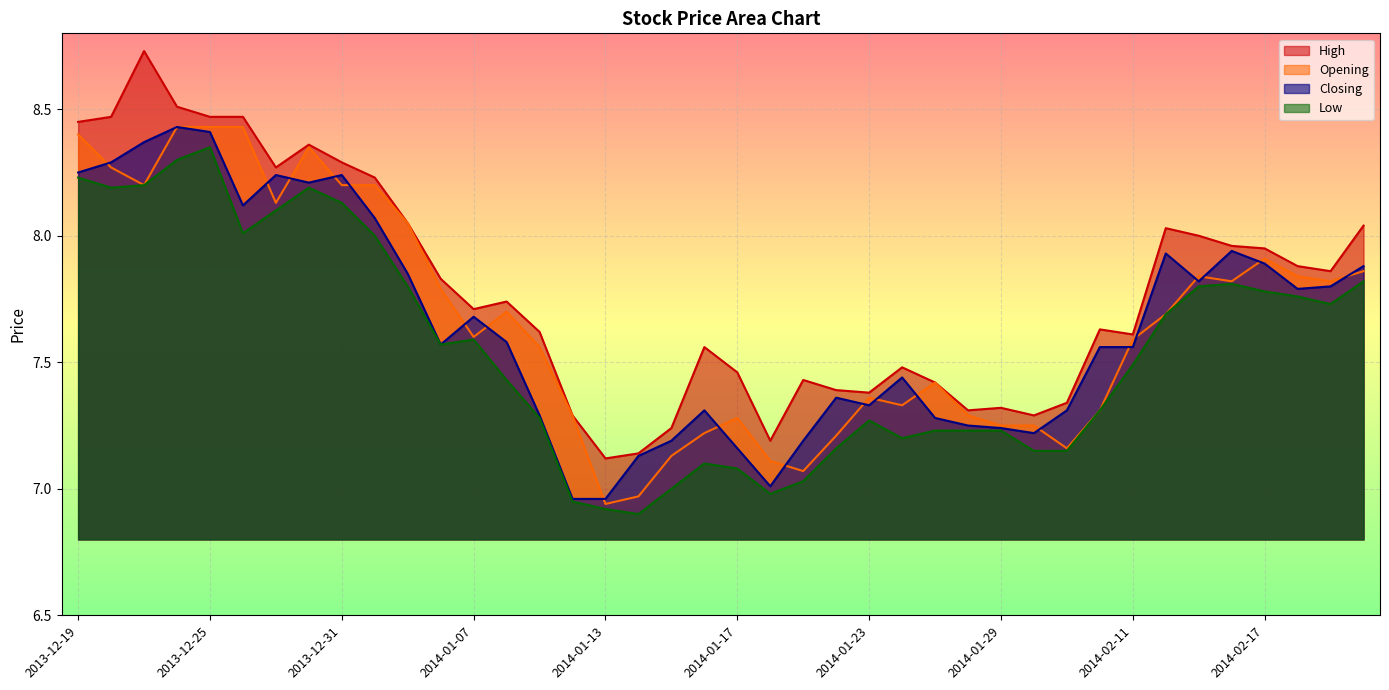

What are all the series names shown in the legend?

High, Opening, Closing, Low